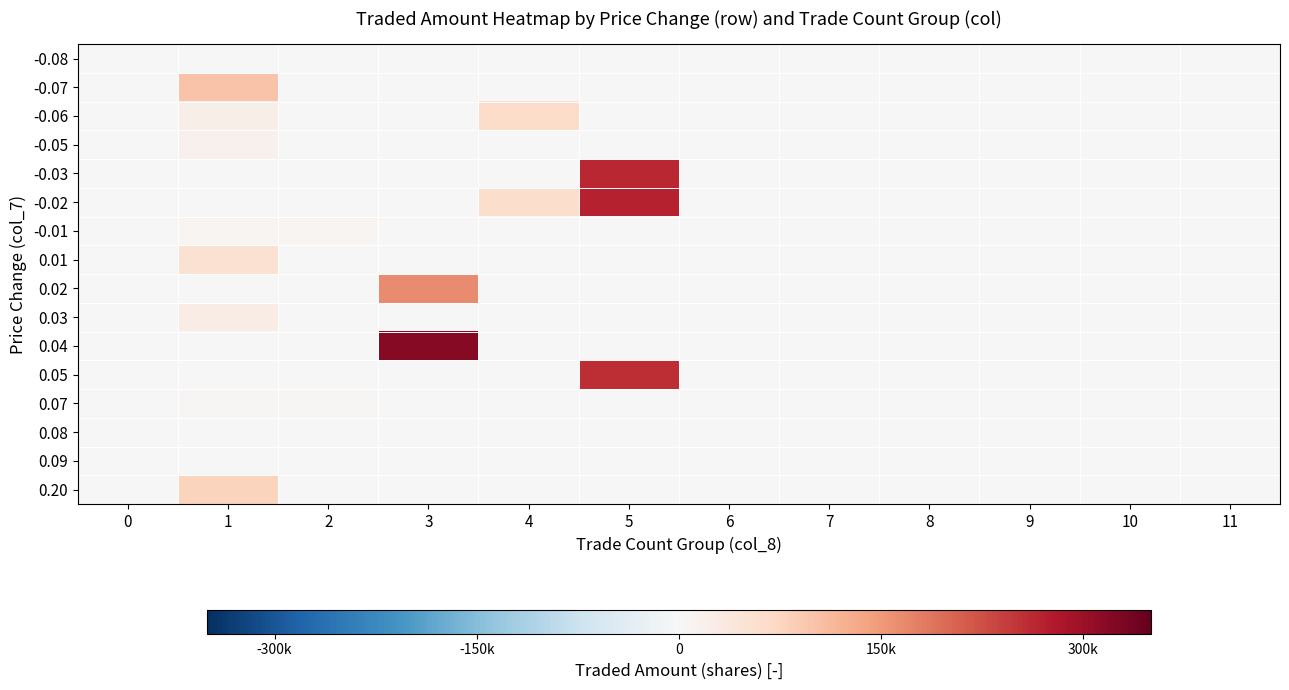

What is the total value across all series at 3?

485010